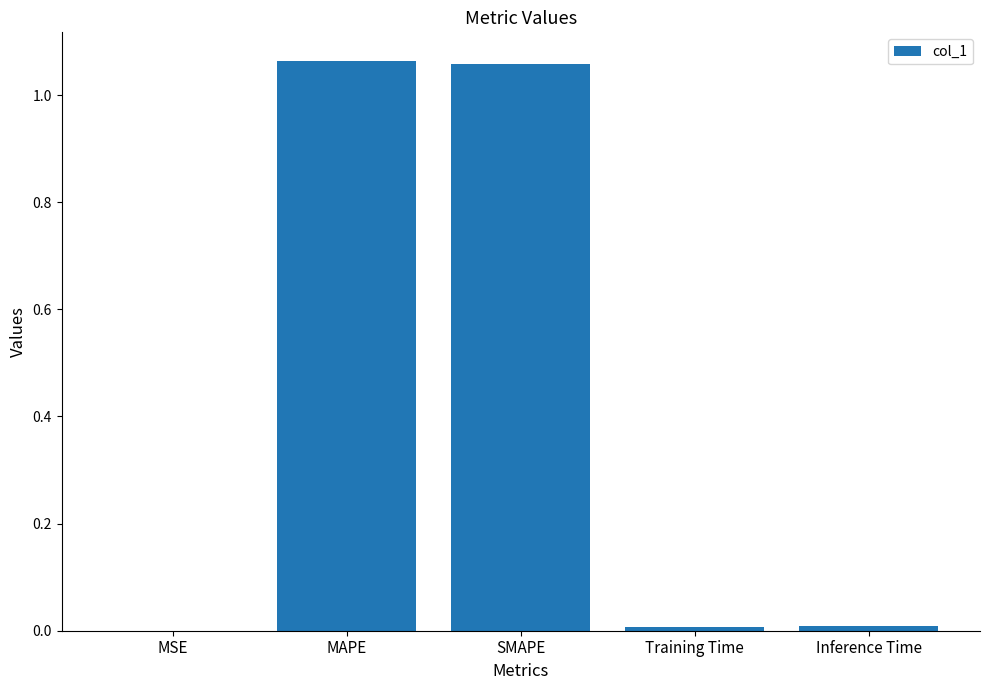

The chart shows a value of 0.0 at Inference Time. True or false?

True